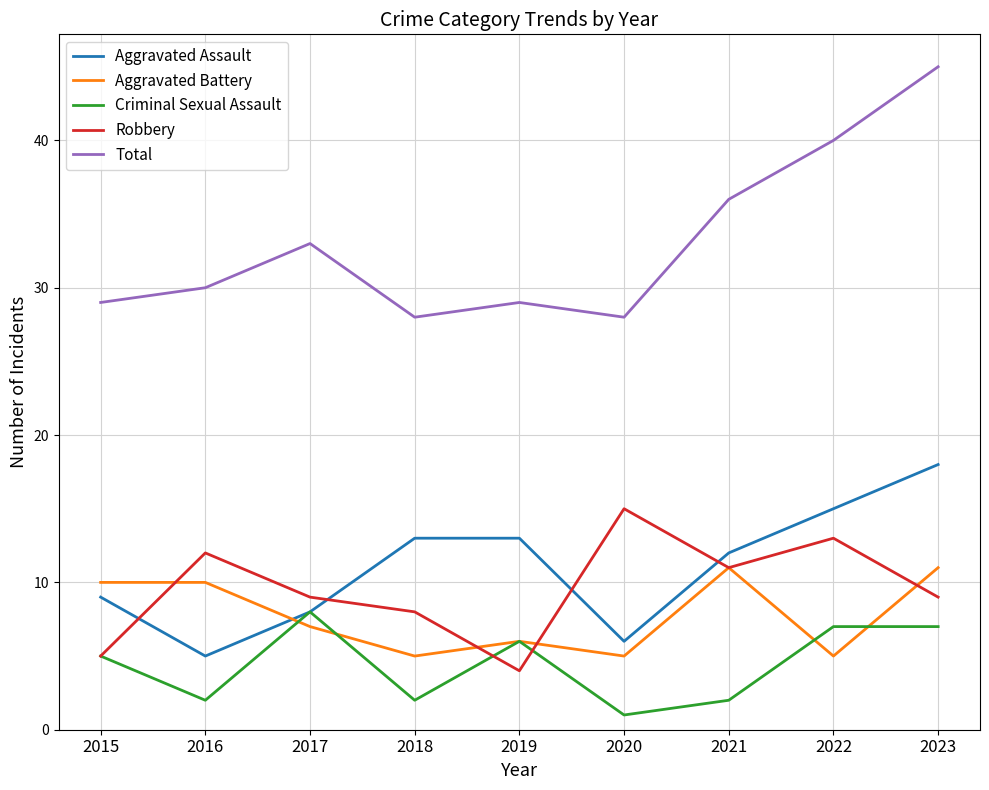

Reading left to right, list all the values displayed in this chart.

Aggravated Assault: 2015=9	2016=5	2017=8	2018=13	2019=13	2020=6	2021=12	2022=15	2023=18
Aggravated Battery: 2015=10	2016=10	2017=7	2018=5	2019=6	2020=5	2021=11	2022=5	2023=11
Criminal Sexual Assault: 2015=5	2016=2	2017=8	2018=2	2019=6	2020=1	2021=2	2022=7	2023=7
Robbery: 2015=5	2016=12	2017=9	2018=8	2019=4	2020=15	2021=11	2022=13	2023=9
Total: 2015=29	2016=30	2017=33	2018=28	2019=29	2020=28	2021=36	2022=40	2023=45